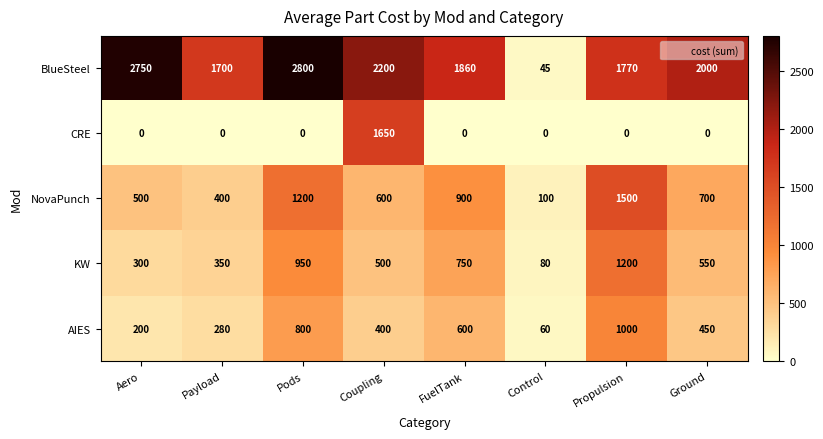

The value of KW at Pods is 1665. True or false?

False